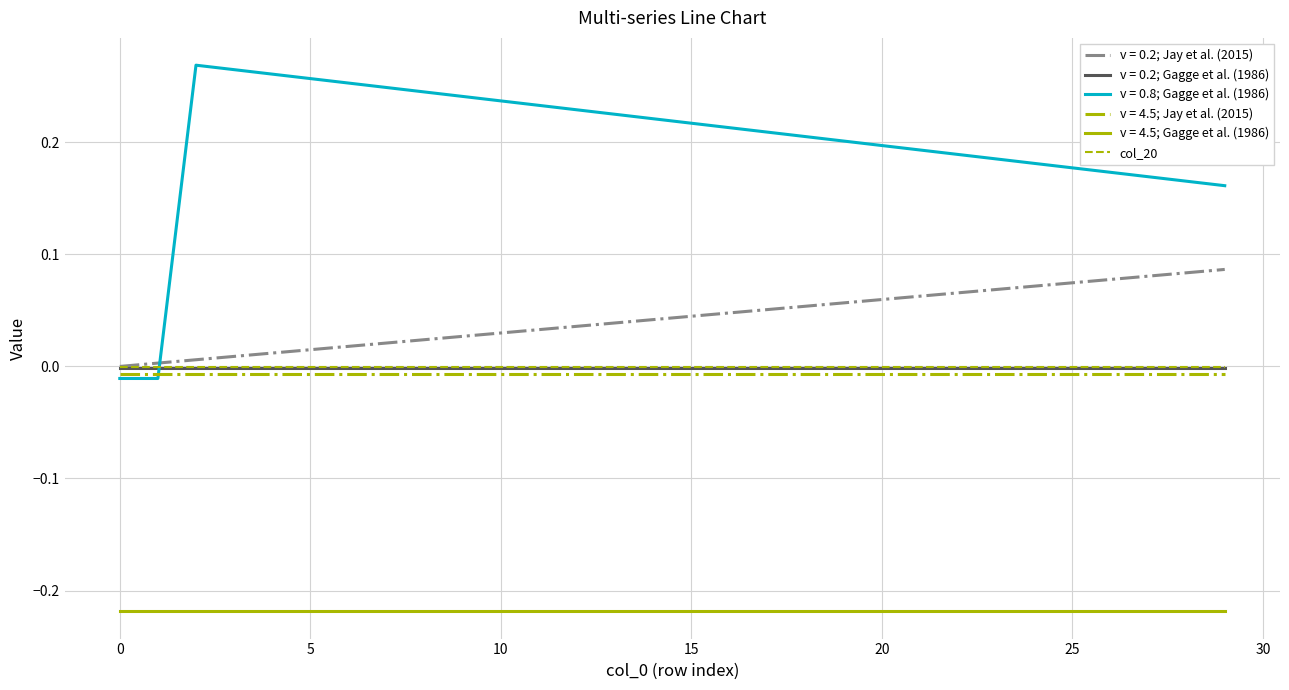

After their last crossing, which series has the higher values: col_20 or v = 0.8; Gagge et al. (1986)?

v = 0.8; Gagge et al. (1986)